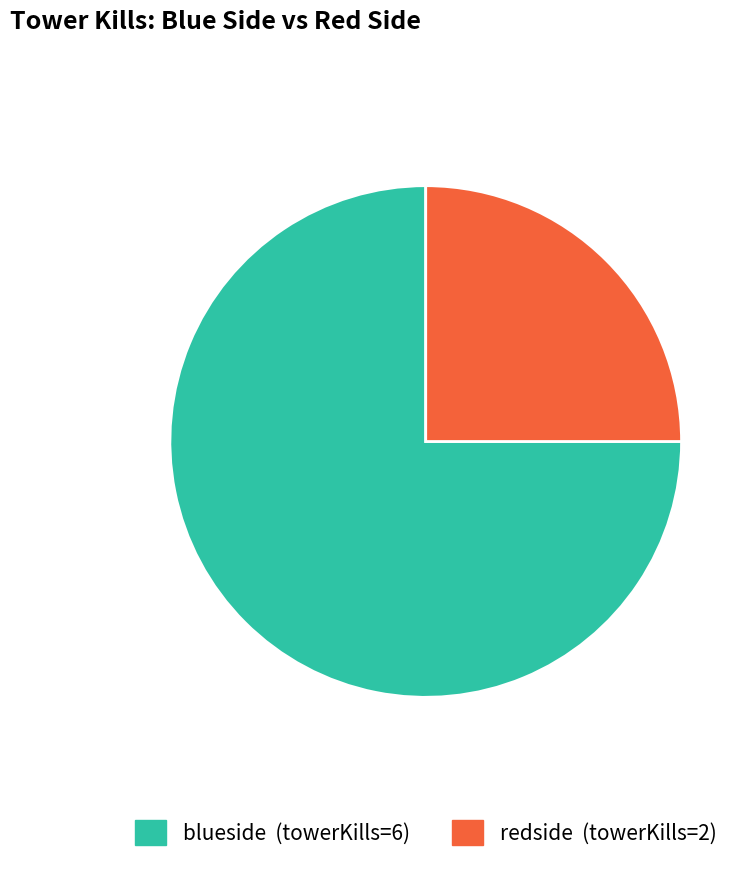

Is it true that blueside is 68% of the pie?

False